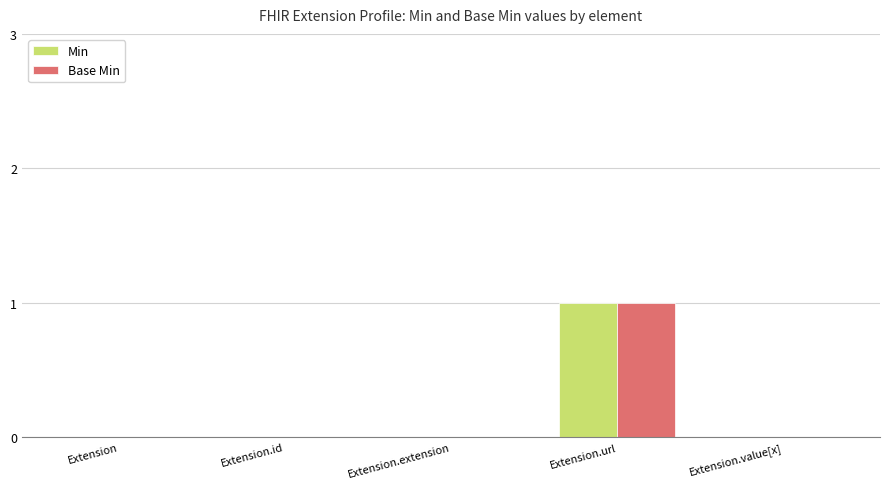

The value of Min at Extension.id is 1. True or false?

False